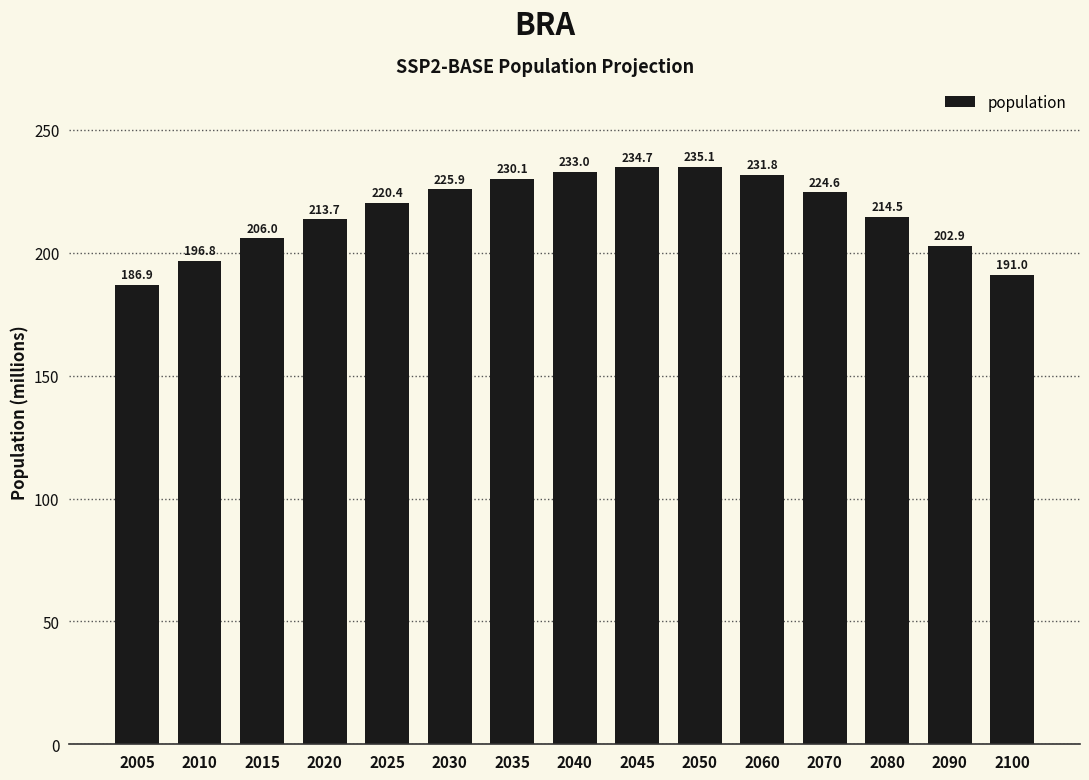

What is the change in value from 2015 to 2090?

-3.1